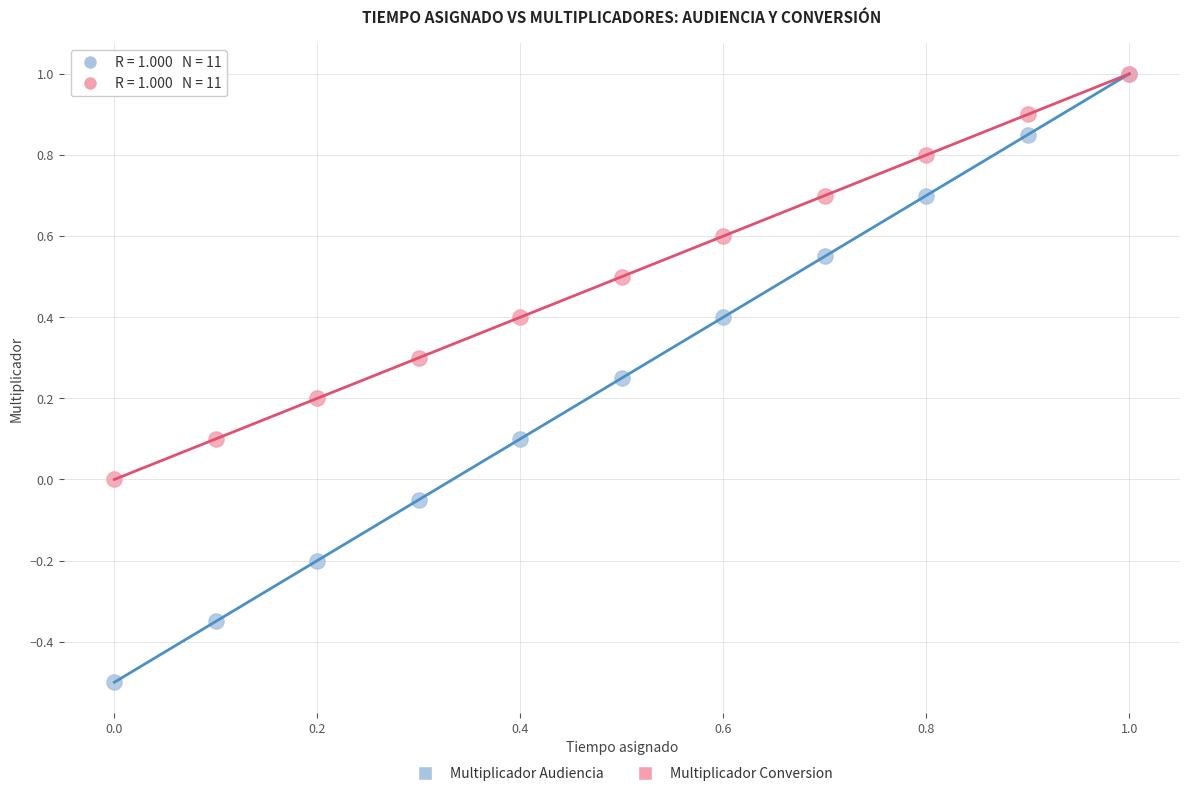

Which series has the largest Y range (max minus min)?

Multiplicador Audiencia